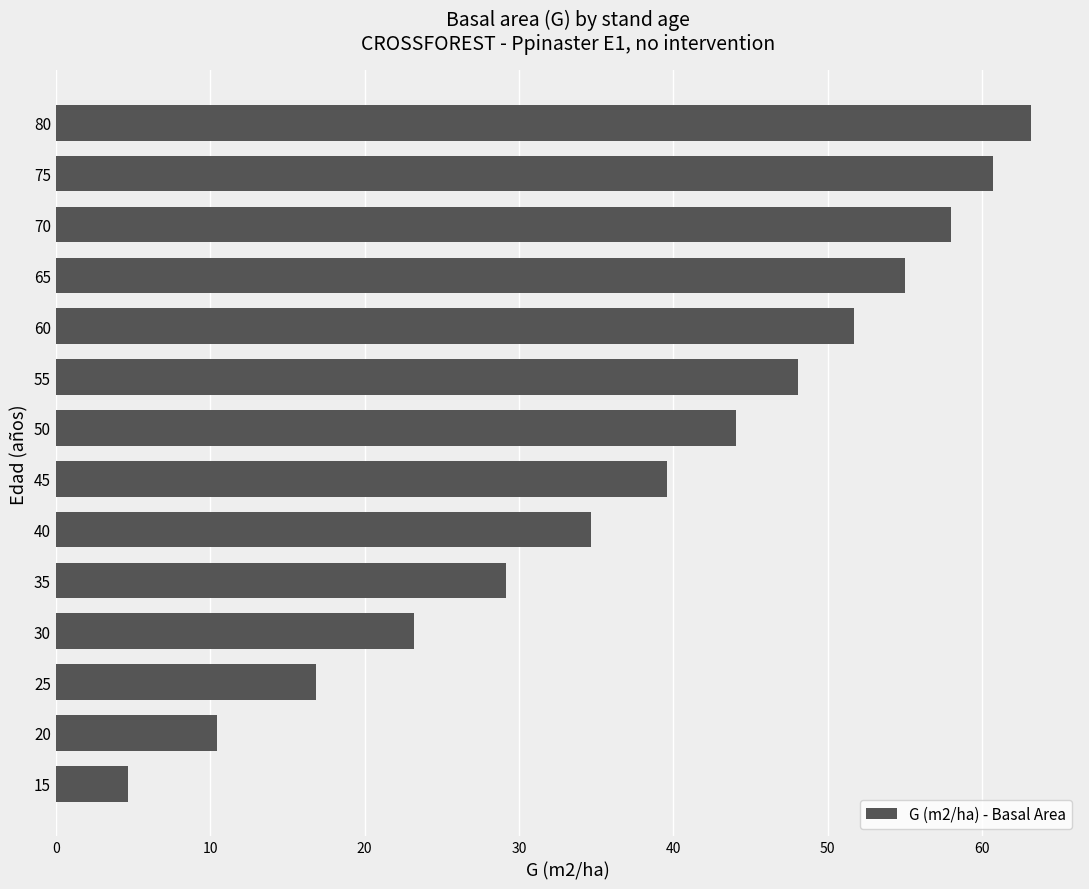

Is it true that the value at 15 is 4.7?

True